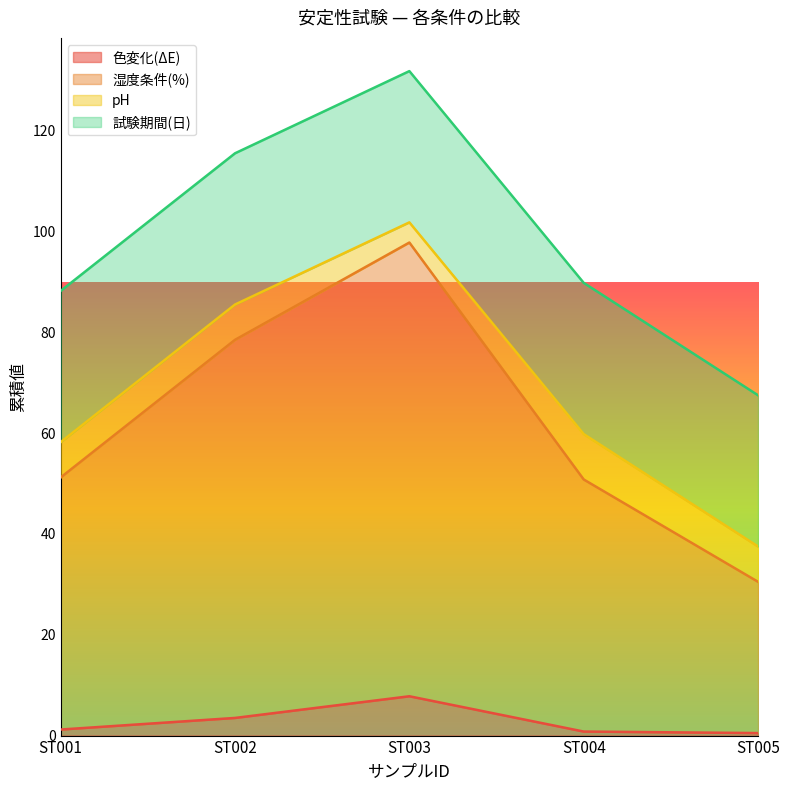

What is the sum of all 色変化(ΔE) values?

13.8